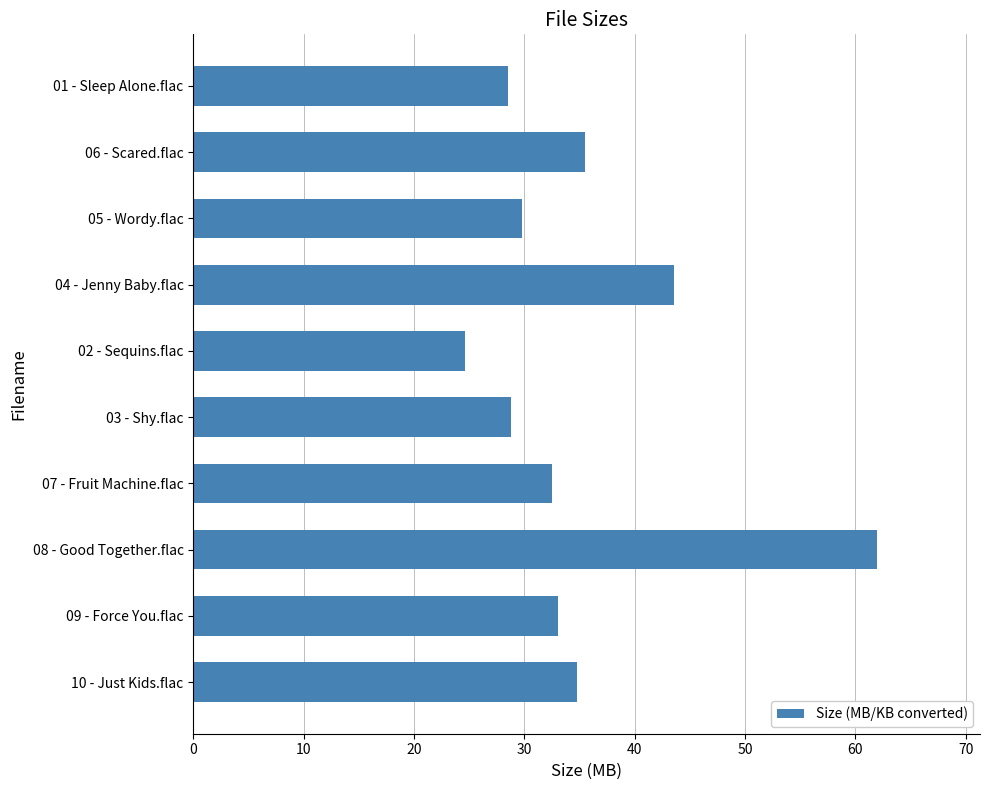

What is the maximum value shown in the chart?

62.0